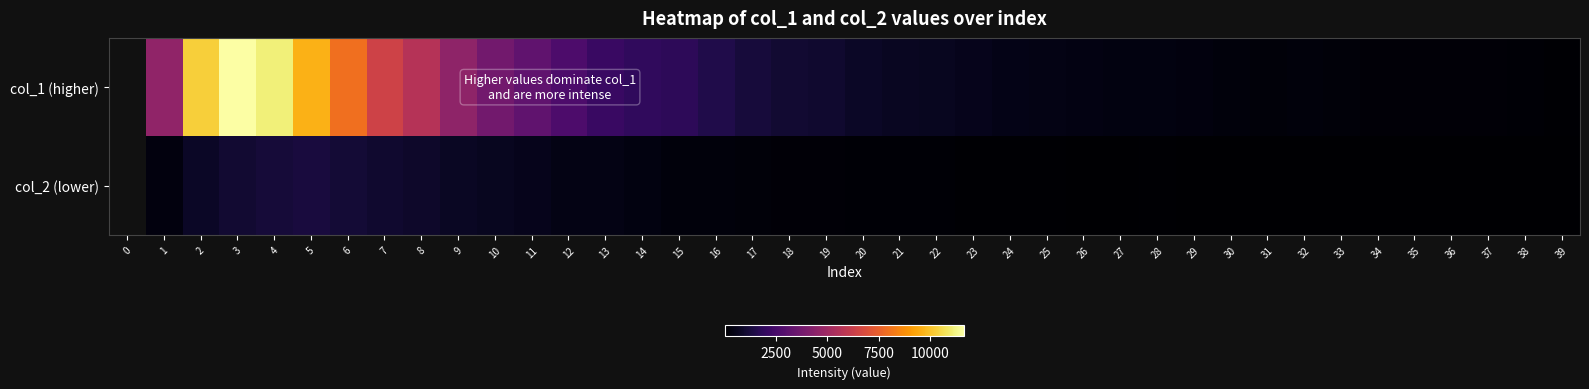

Is the value of col_2 (lower) at 20 greater than the value of col_1 (higher) at 32?

No